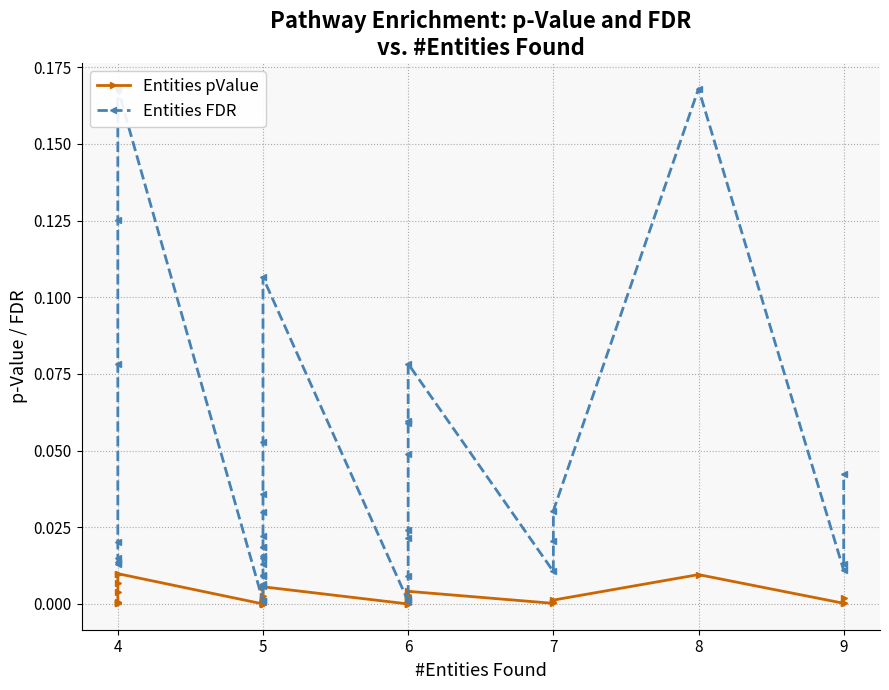

Is this an area chart (filled region under the line)?

No